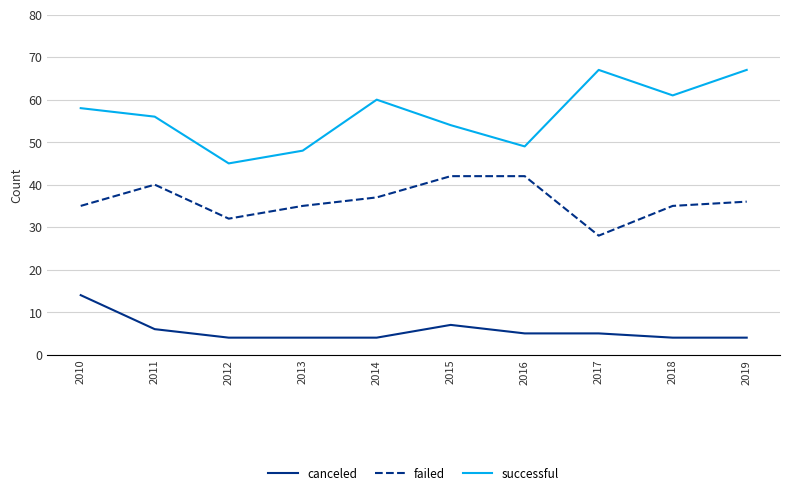

Which series has the widest spread of values?

successful